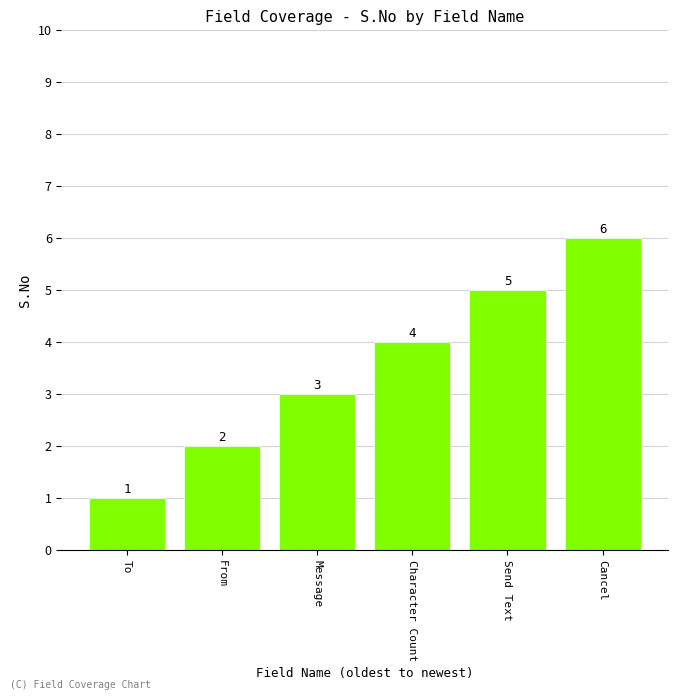

What is the sum of all values?

21